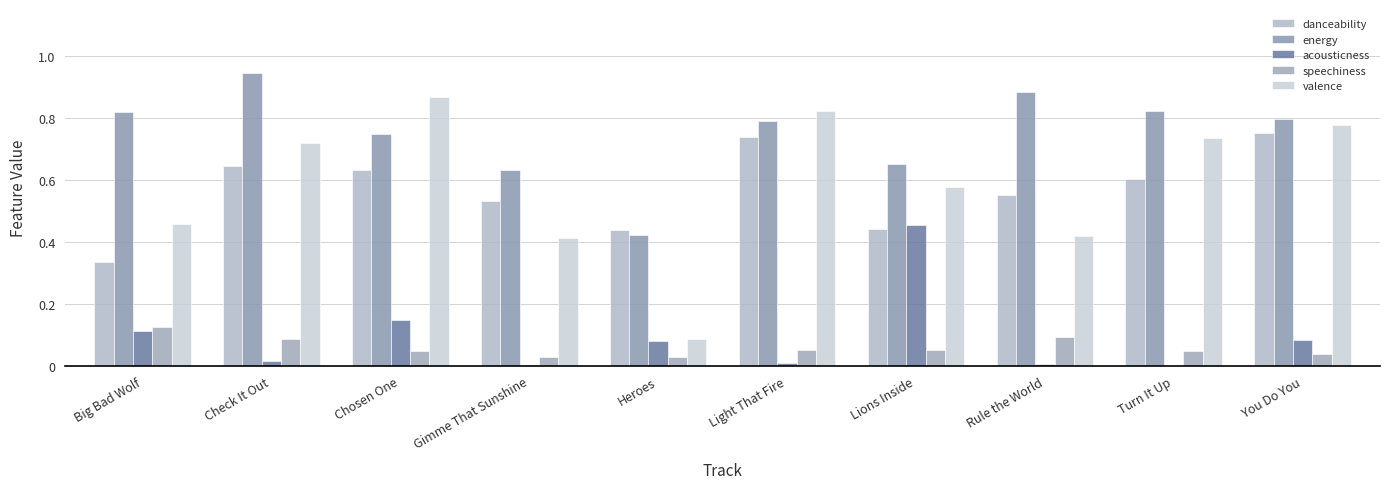

Is the value of acousticness at Rule the World greater than the value of danceability at Big Bad Wolf?

No